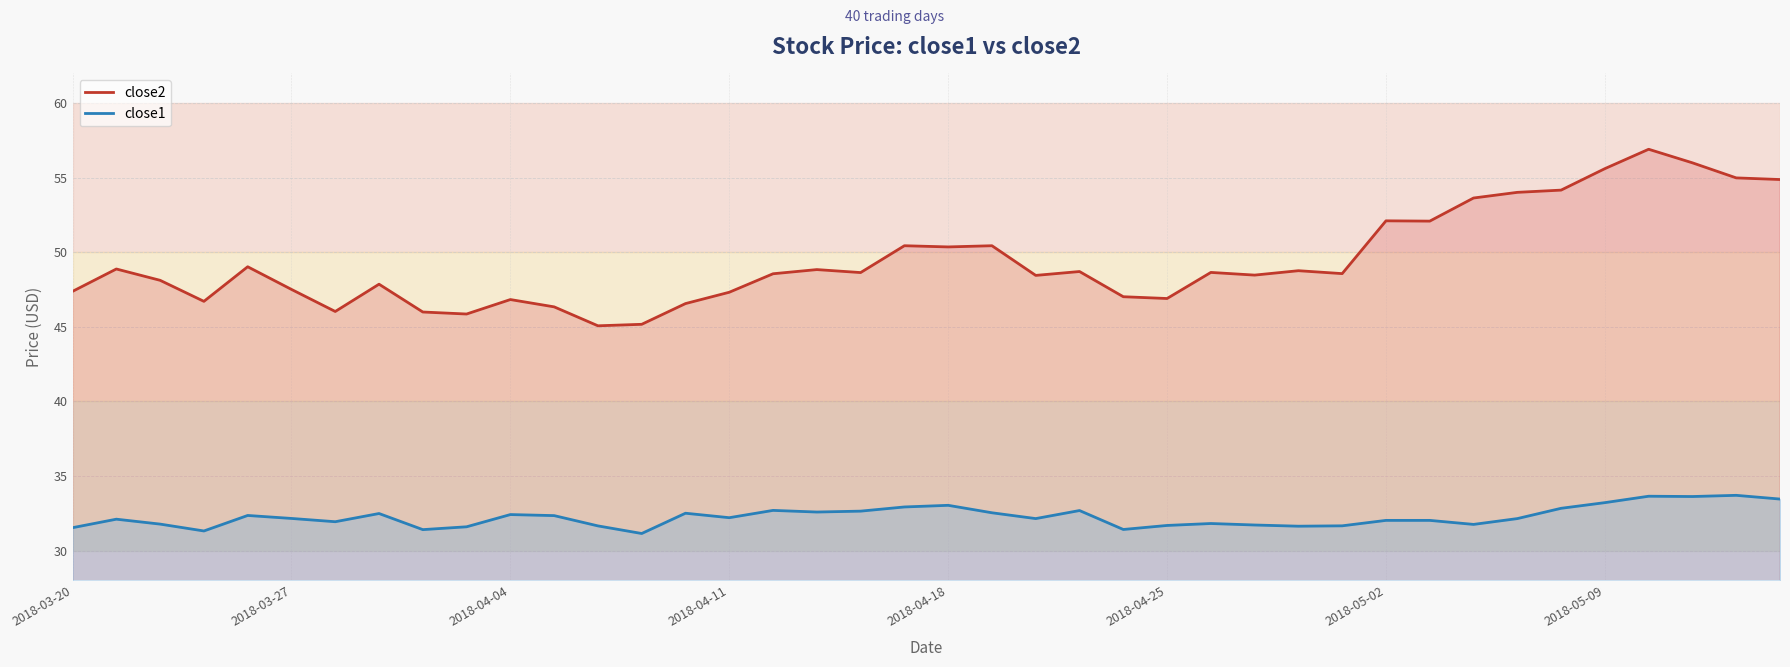

True or false: close2 has a value of 45.9 at 9.

True